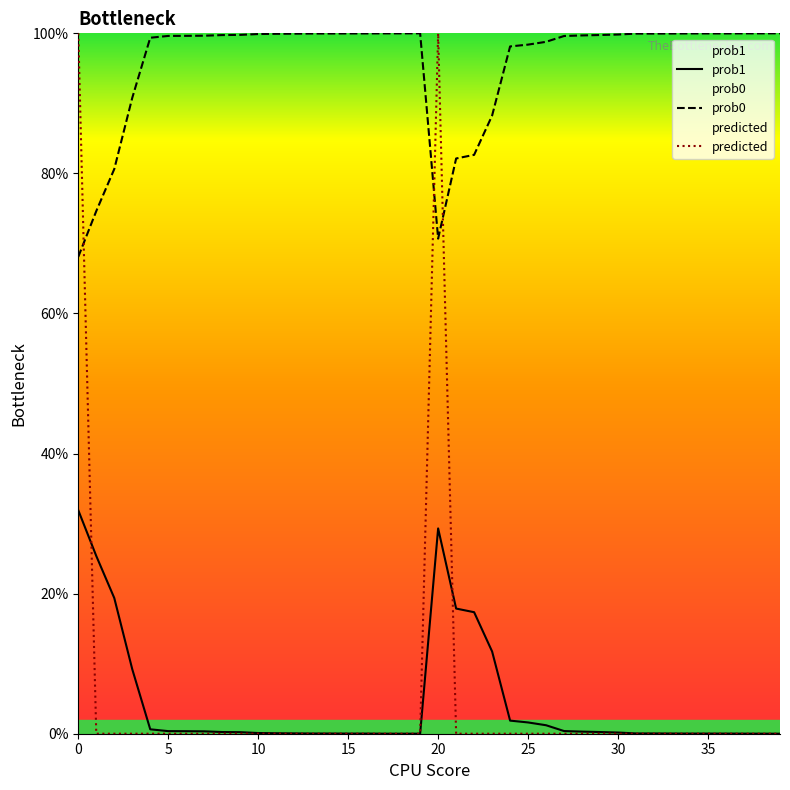

After their last crossing, which series has the higher values: prob1 or predicted?

prob1